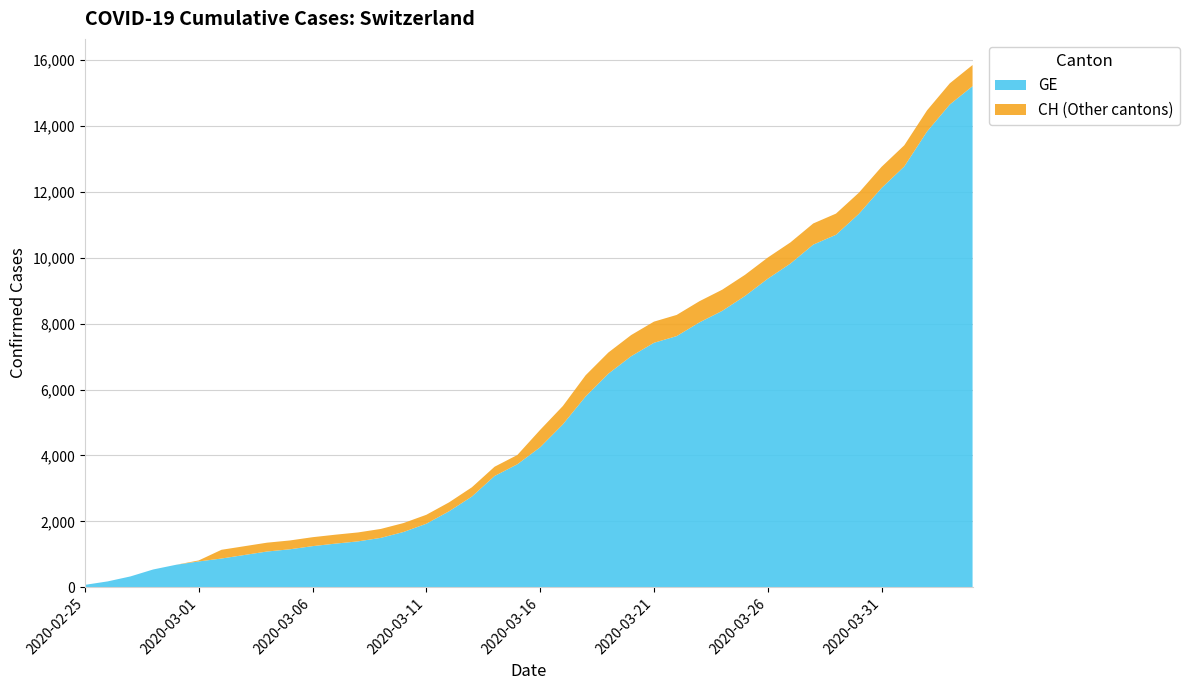

Reading left to right, extract all data points from this chart.

GE: 2020-02-25=73	2020-02-26=178	2020-02-27=329	2020-02-28=540	2020-02-29=682	2020-03-01=784	2020-03-02=872	2020-03-03=979	2020-03-04=1085	2020-03-05=1152	2020-03-06=1248	2020-03-07=1324	2020-03-08=1393	2020-03-09=1499	2020-03-10=1678	2020-03-11=1928	2020-03-12=2306	2020-03-13=2752	2020-03-14=3377	2020-03-15=3733	2020-03-16=4248	2020-03-17=4944	2020-03-18=5792	2020-03-19=6483	2020-03-20=7012	2020-03-21=7419	2020-03-22=7623	2020-03-23=8039	2020-03-24=8388	2020-03-25=8839	2020-03-26=9363	2020-03-27=9825	2020-03-28=10399	2020-03-29=10698	2020-03-30=11329	2020-03-31=12116	2020-04-01=12771	2020-04-02=13831	2020-04-03=14652	2020-04-04=15208
CH: 2020-02-25=73	2020-02-26=178	2020-02-27=329	2020-02-28=540	2020-02-29=682	2020-03-01=814	2020-03-02=1137	2020-03-03=1245	2020-03-04=1353	2020-03-05=1420	2020-03-06=1519	2020-03-07=1595	2020-03-08=1664	2020-03-09=1770	2020-03-10=1949	2020-03-11=2199	2020-03-12=2577	2020-03-13=3033	2020-03-14=3658	2020-03-15=4014	2020-03-16=4775	2020-03-17=5501	2020-03-18=6434	2020-03-19=7125	2020-03-20=7654	2020-03-21=8061	2020-03-22=8265	2020-03-23=8681	2020-03-24=9030	2020-03-25=9481	2020-03-26=10005	2020-03-27=10467	2020-03-28=11041	2020-03-29=11340	2020-03-30=11971	2020-03-31=12758	2020-04-01=13413	2020-04-02=14473	2020-04-03=15294	2020-04-04=15850